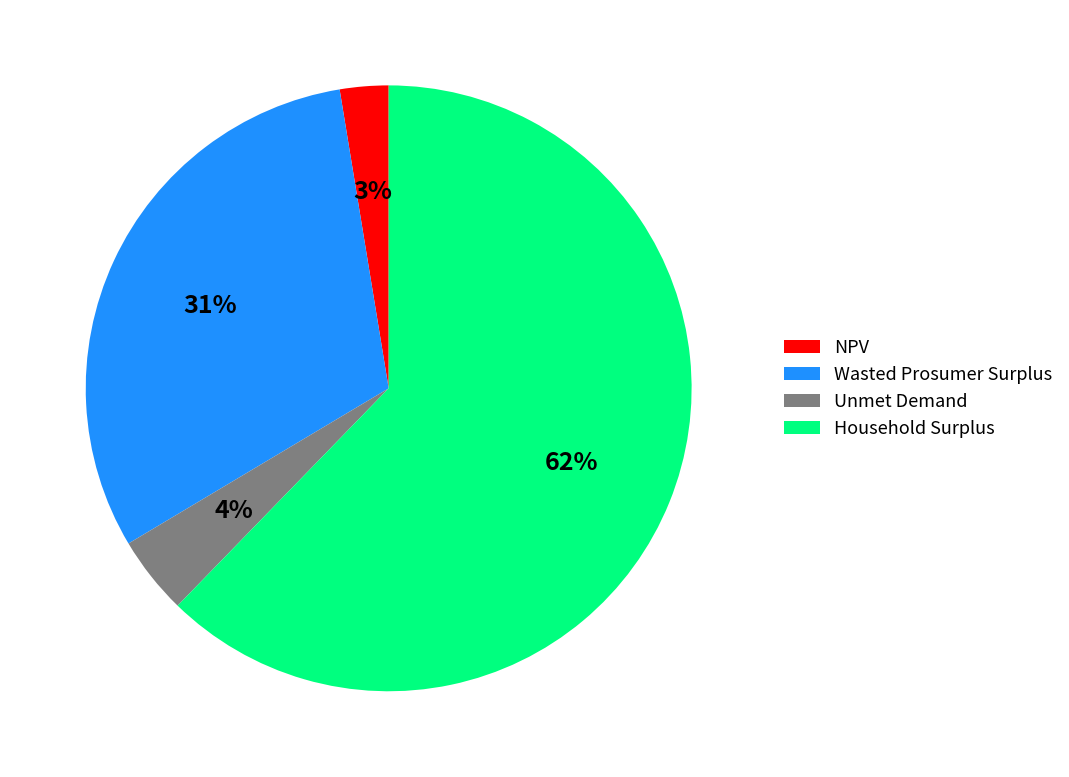

To the nearest percent, what portion does NPV represent?

3%